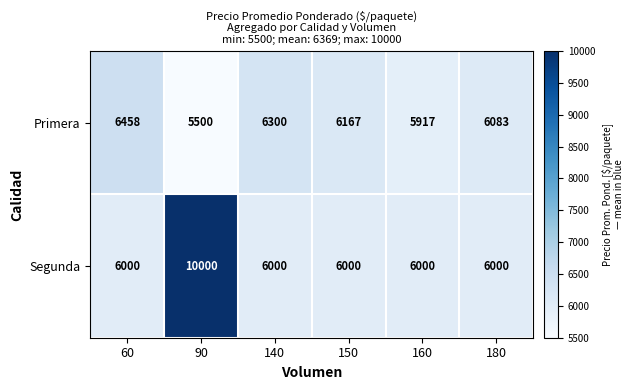

The Primera series shows 4348 at 140. True or false?

False